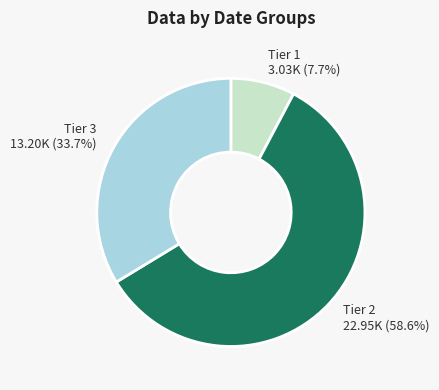

Rank the categories by value from lowest to highest.

Tier 1 3.03K (7.7%), Tier 3 13.20K (33.7%), Tier 2 22.95K (58.6%)